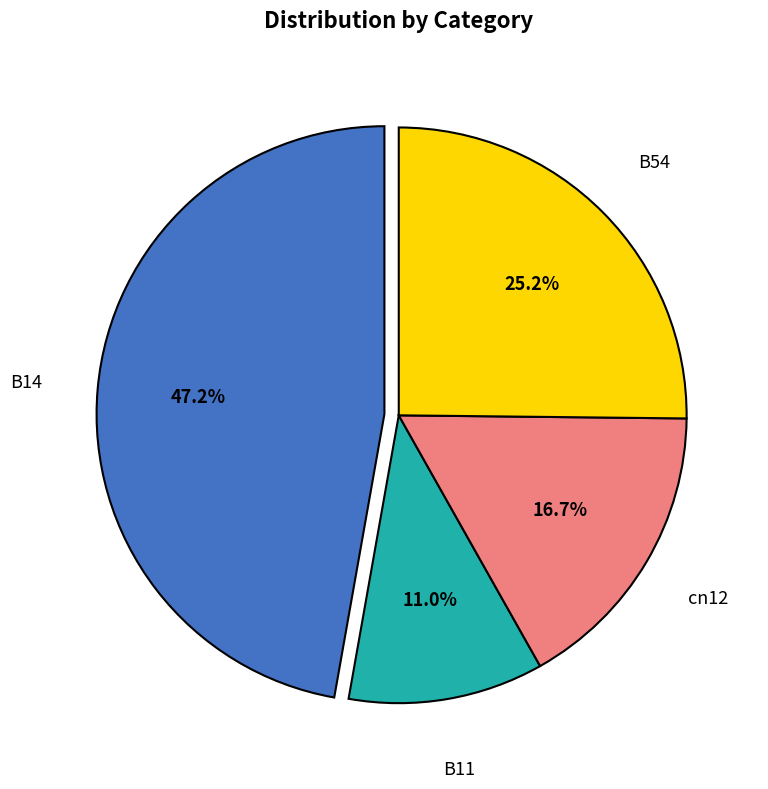

How many segments does this pie chart have?

4